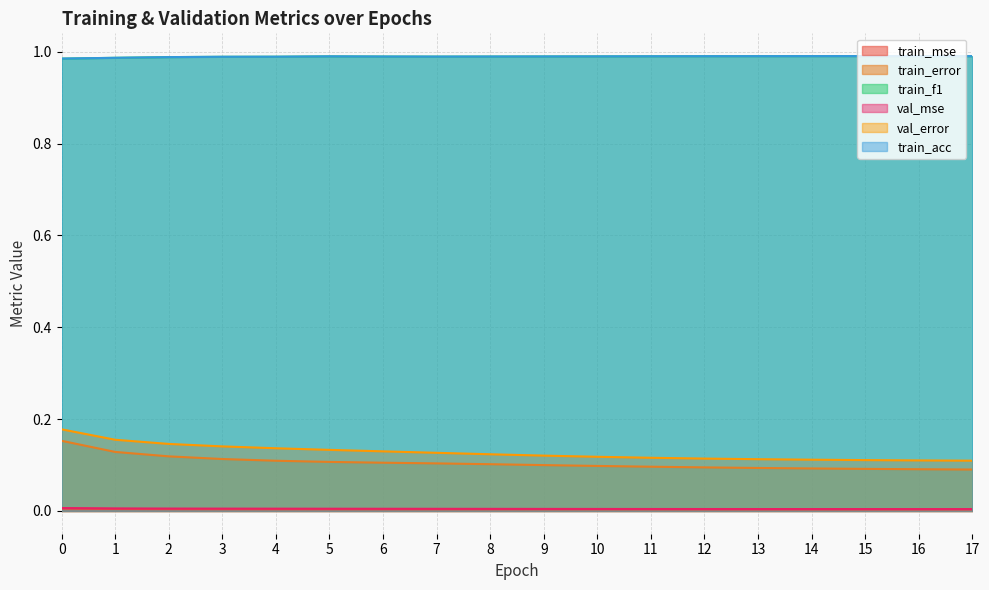

Where is train_mse nearest to the value 0?

17